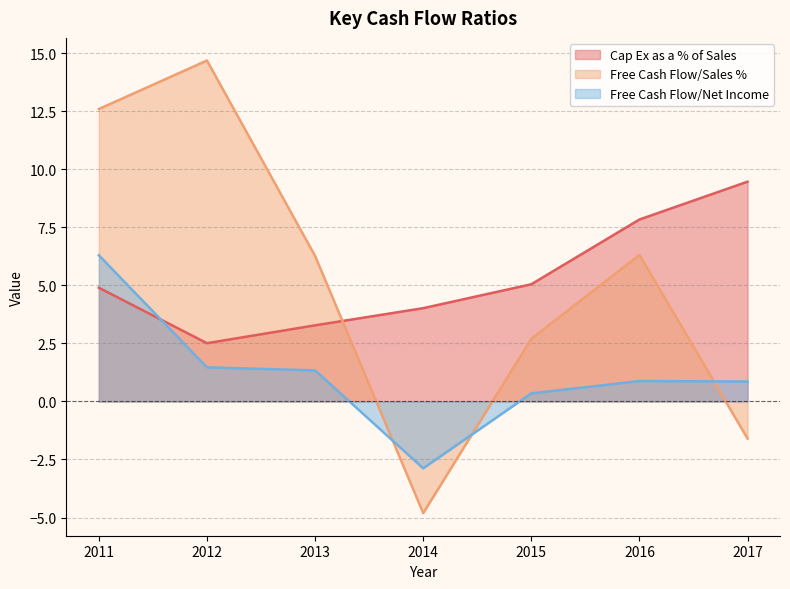

Where does the Free Cash Flow/Sales % series first go above 6?

2011